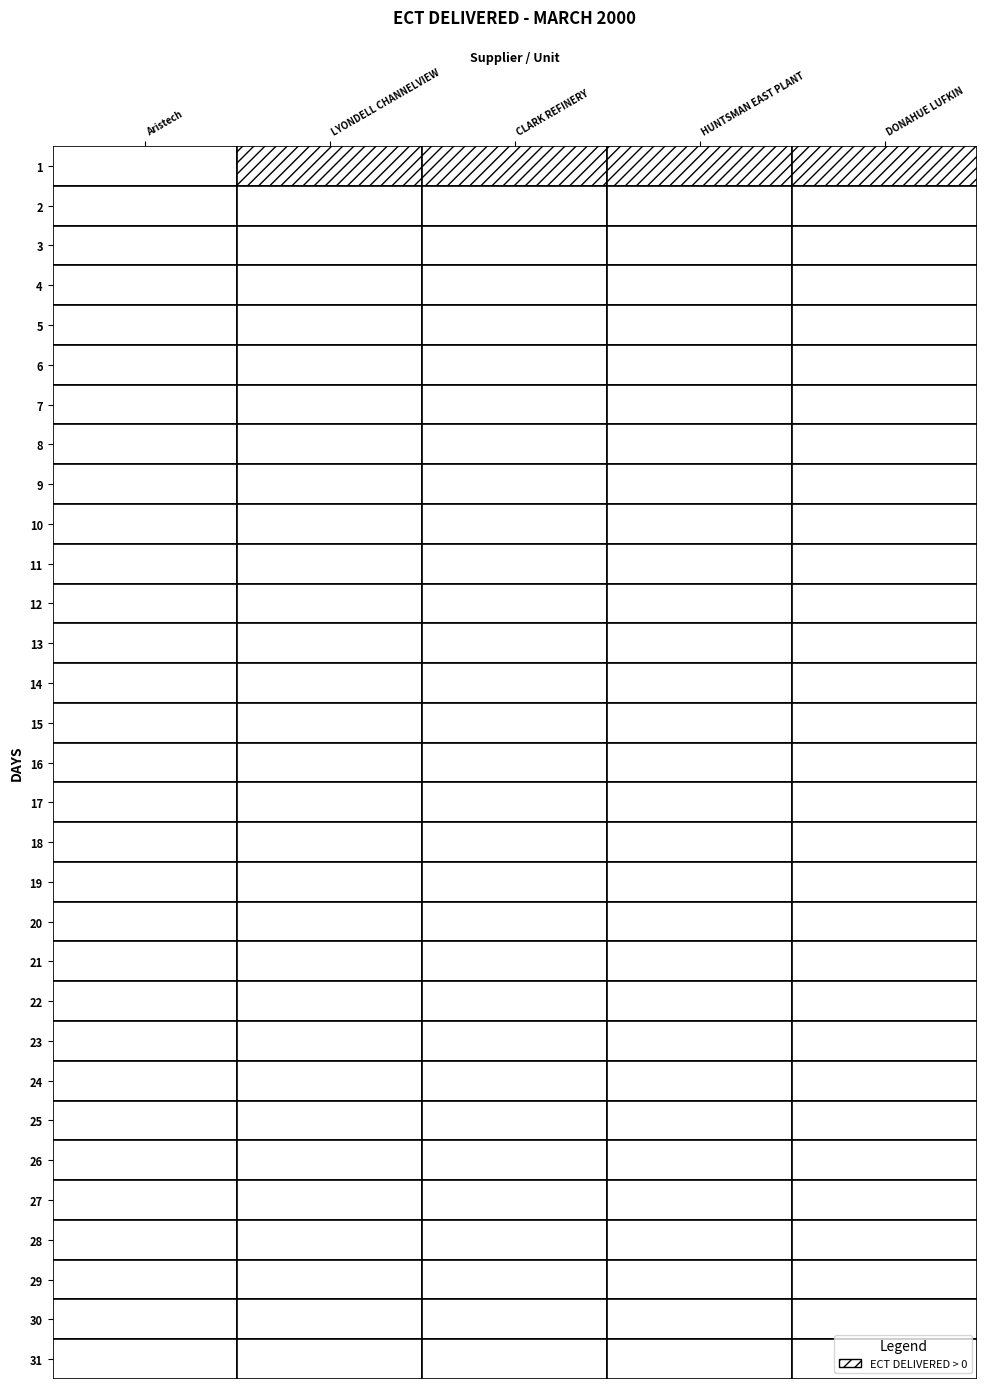

Reading right to left, list all the values displayed in this chart.

Aristech: 31=0	30=0	29=0	28=0	27=0	26=0	25=0	24=0	23=0	22=0	21=0	20=0	19=0	18=0	17=0	16=0	15=0	14=0	13=0	12=0	11=0	10=0	9=0	8=0	7=0	6=0	5=0	4=0	3=0	2=0	1=0
LYONDELL CHANNELVIEW: 31=0	30=0	29=0	28=0	27=0	26=0	25=0	24=0	23=0	22=0	21=0	20=0	19=0	18=0	17=0	16=0	15=0	14=0	13=0	12=0	11=0	10=0	9=0	8=0	7=0	6=0	5=0	4=0	3=0	2=0	1=5000
CLARK REFINERY: 31=0	30=0	29=0	28=0	27=0	26=0	25=0	24=0	23=0	22=0	21=0	20=0	19=0	18=0	17=0	16=0	15=0	14=0	13=0	12=0	11=0	10=0	9=0	8=0	7=0	6=0	5=0	4=0	3=0	2=0	1=10000
HUNTSMAN EAST PLANT: 31=0	30=0	29=0	28=0	27=0	26=0	25=0	24=0	23=0	22=0	21=0	20=0	19=0	18=0	17=0	16=0	15=0	14=0	13=0	12=0	11=0	10=0	9=0	8=0	7=0	6=0	5=0	4=0	3=0	2=0	1=4000
DONAHUE LUFKIN: 31=0	30=0	29=0	28=0	27=0	26=0	25=0	24=0	23=0	22=0	21=0	20=0	19=0	18=0	17=0	16=0	15=0	14=0	13=0	12=0	11=0	10=0	9=0	8=0	7=0	6=0	5=0	4=0	3=0	2=0	1=2000